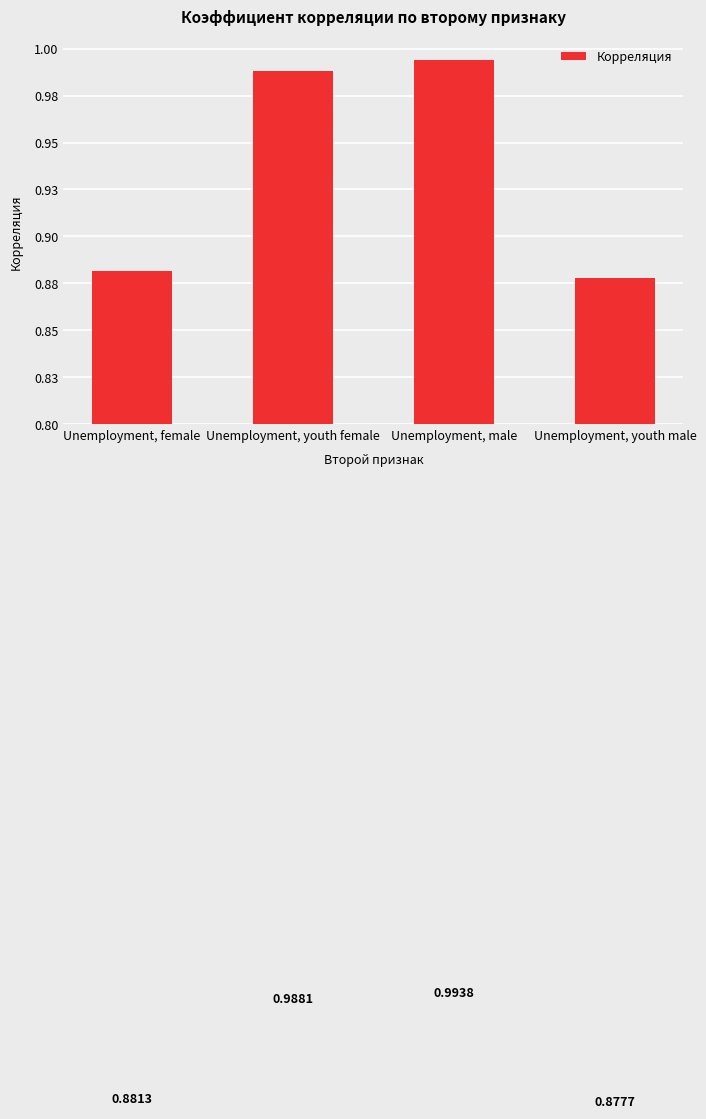

What is the average value?

0.9